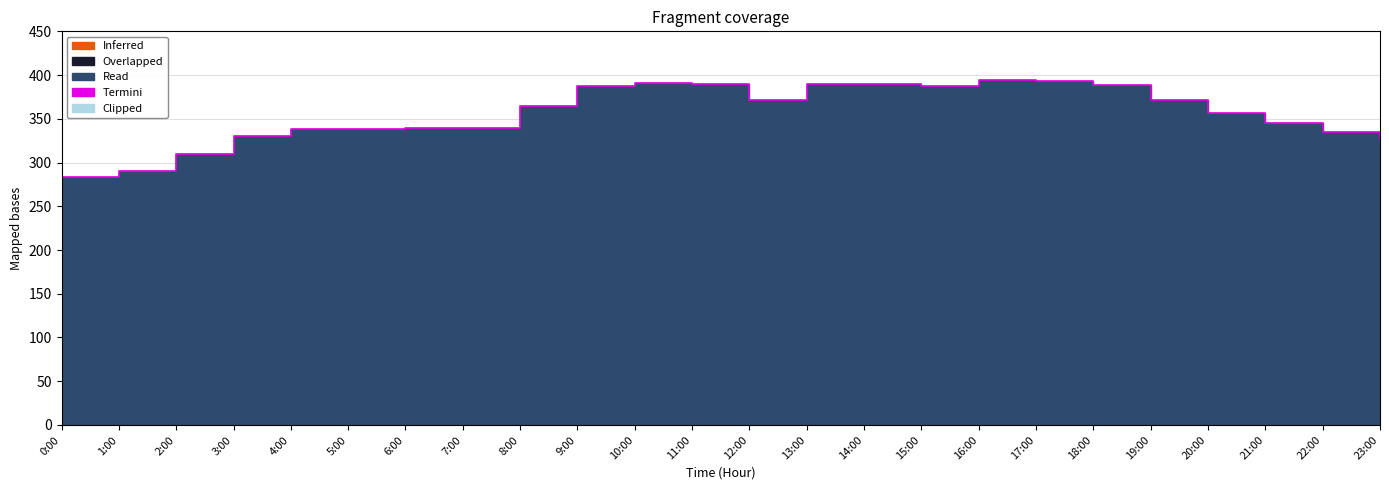

Rank the categories by value from highest to lowest.

16:00, 17:00, 10:00, 11:00, 13:00, 14:00, 18:00, 15:00, 9:00, 12:00, 19:00, 8:00, 20:00, 21:00, 6:00, 7:00, 4:00, 5:00, 22:00, 3:00, 23:00, 2:00, 1:00, 0:00